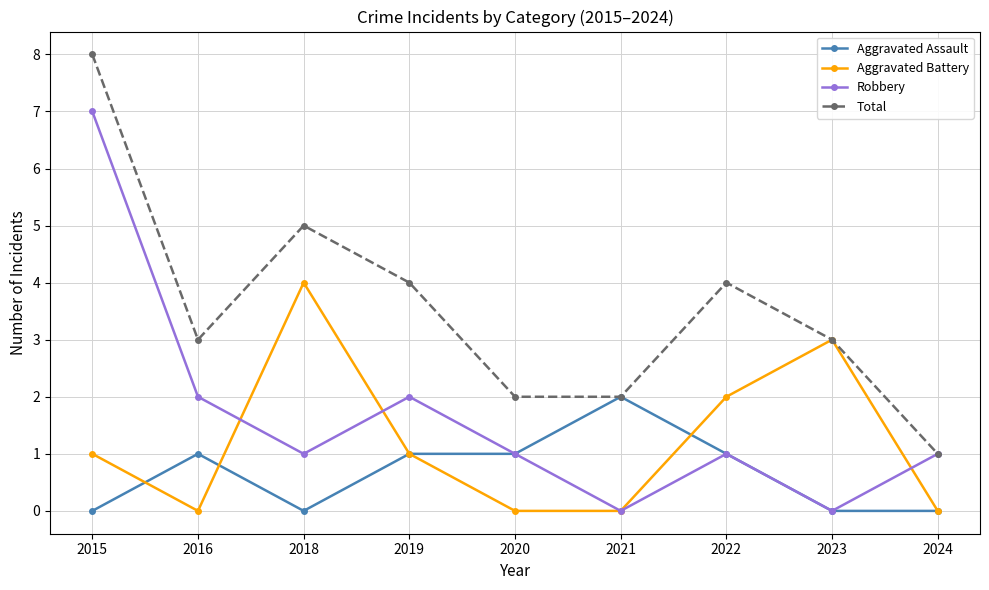

The Robbery series shows 1 at 2020. True or false?

True